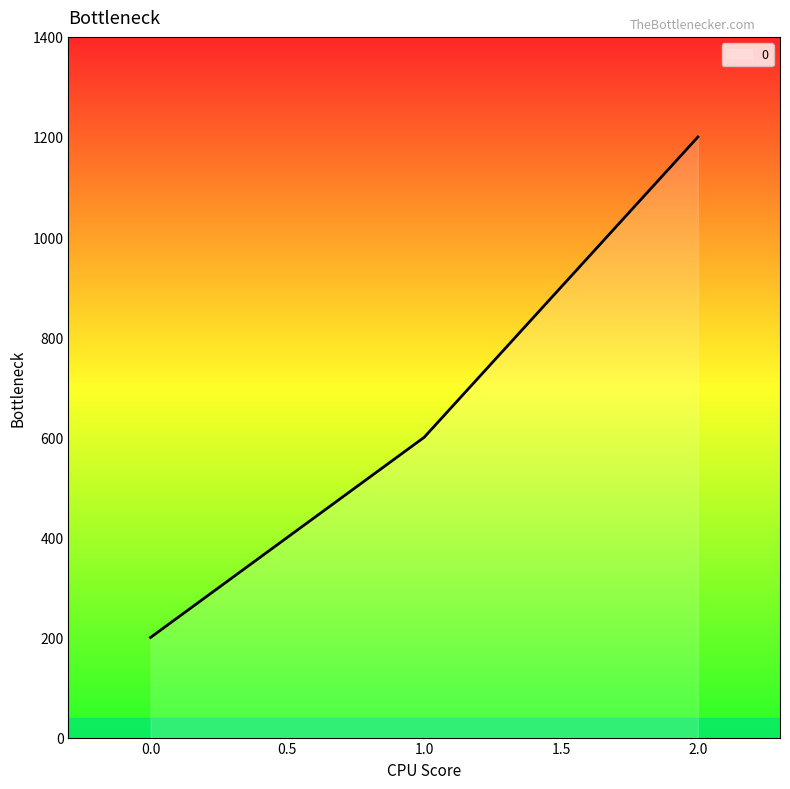

The chart shows a value of 200 at 0.0. True or false?

True